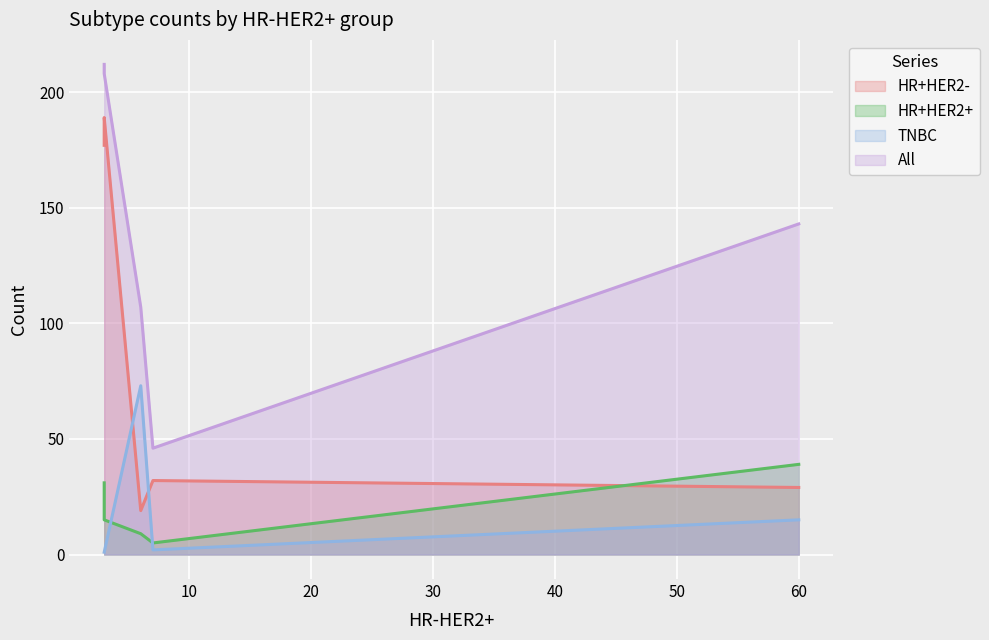

What are all the series names shown in the legend?

HR+HER2-, HR+HER2+, TNBC, All